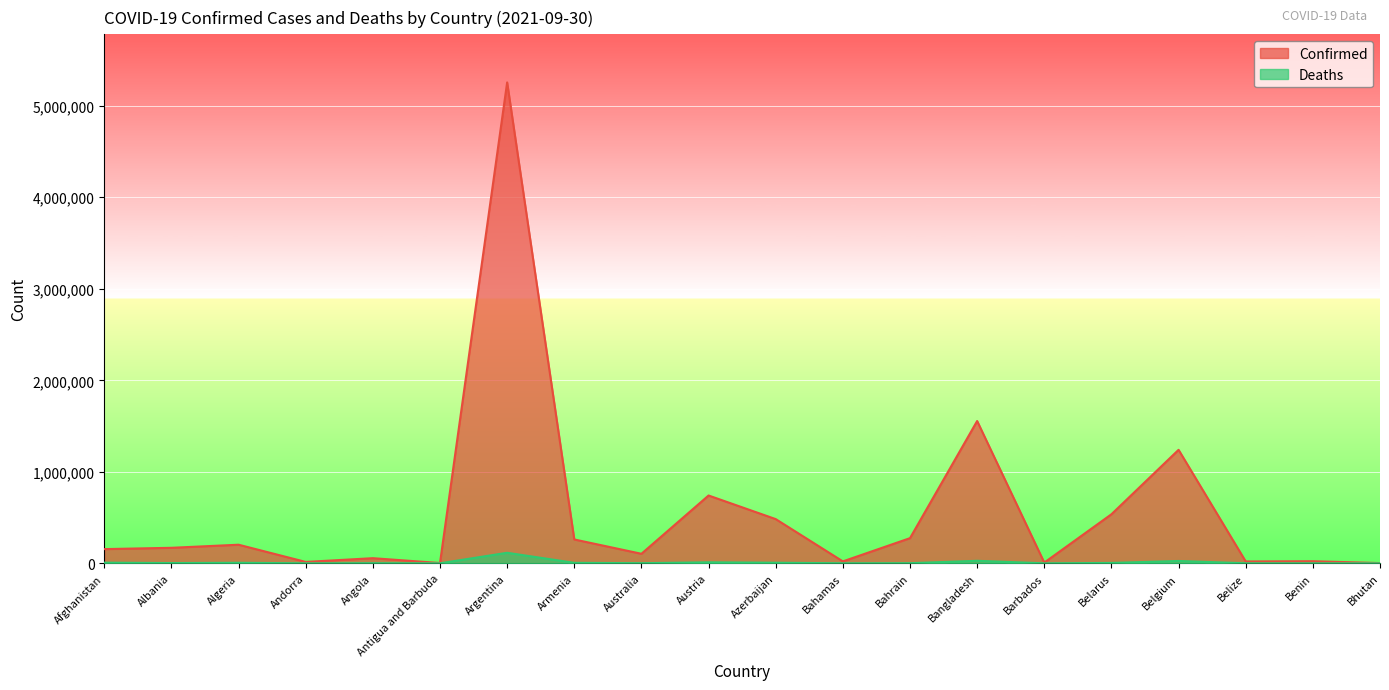

Reading left to right, transcribe all the data shown in this chart.

Confirmed: 155128	169462	203198	15209	56040	3188	5255261	260675	104161	741046	483128	20984	274981	1555051	7981	536097	1240232	20295	22958	2601
Deaths: 7204	2685	5805	130	1526	76	115130	5299	1284	10998	6513	531	1389	27487	69	4114	25581	408	154	3